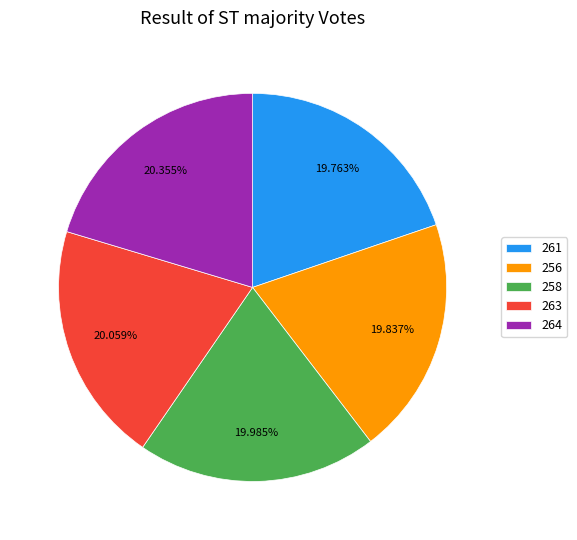

Approximately how many times larger is the value at 261 compared to 264?

1.0